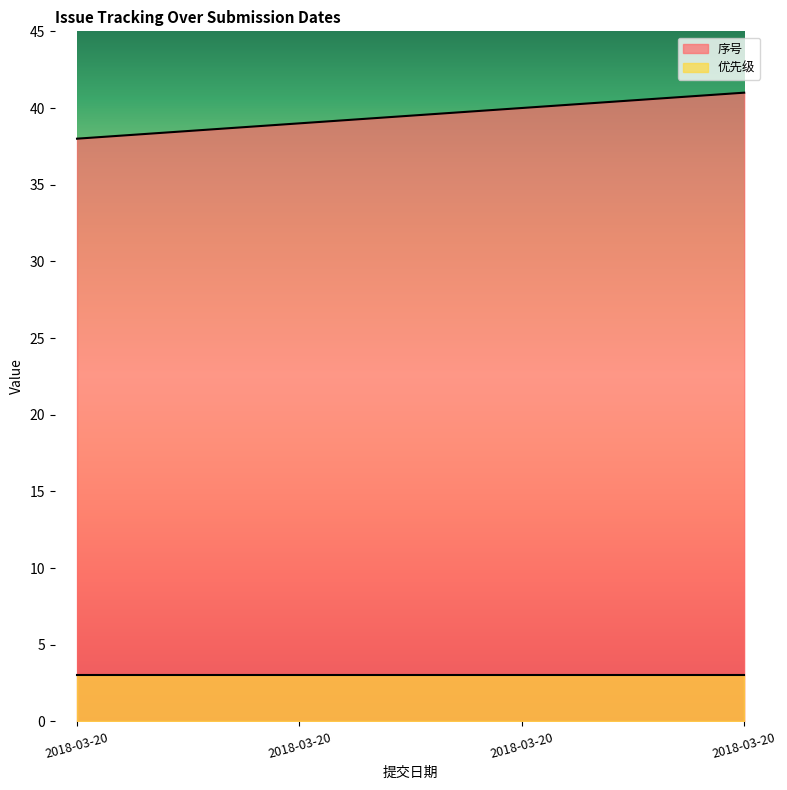

What is the sum of the values at 2018-03-20 and 2018-03-20?

78